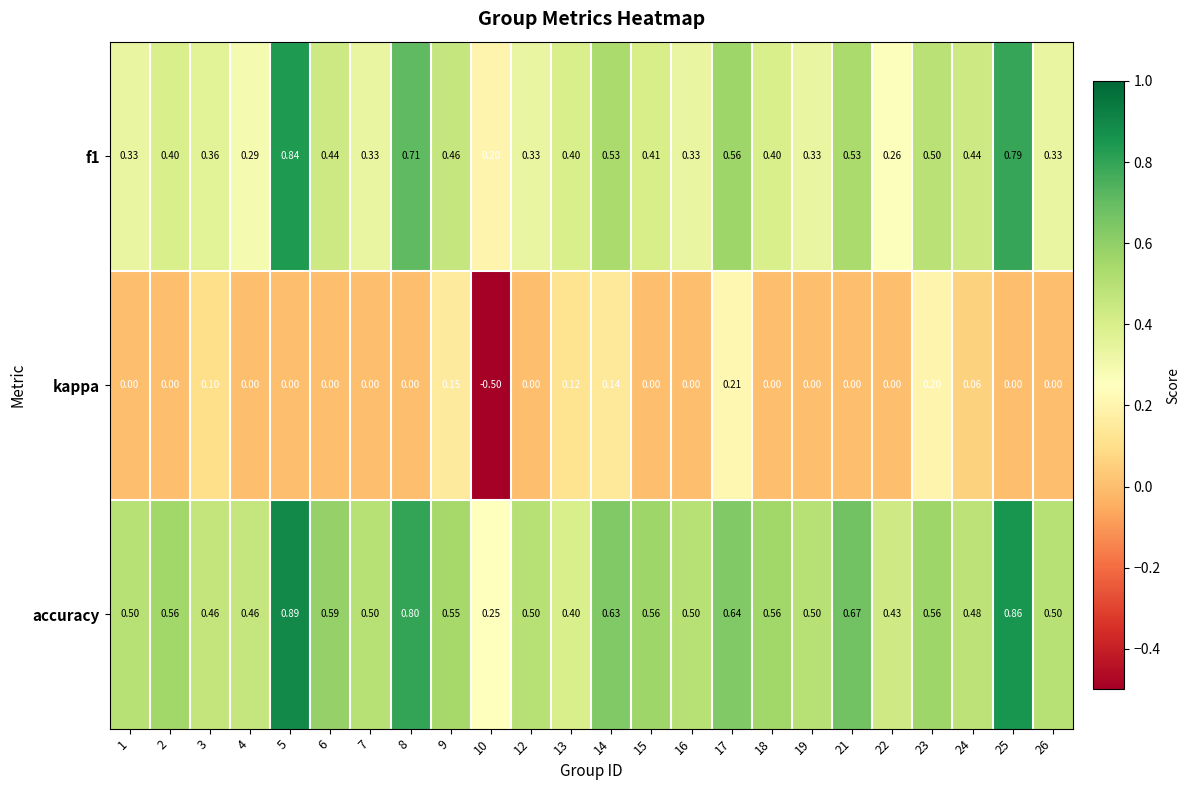

Which series has the largest total across all categories?

accuracy